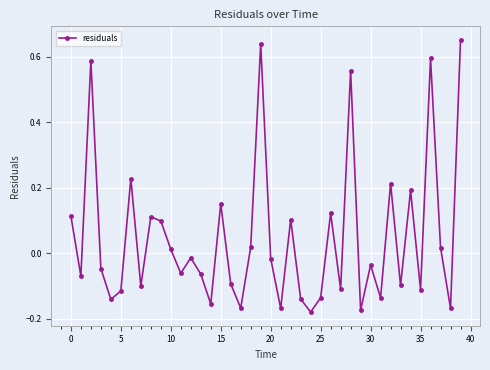

What is the difference between the maximum and minimum values?

0.8